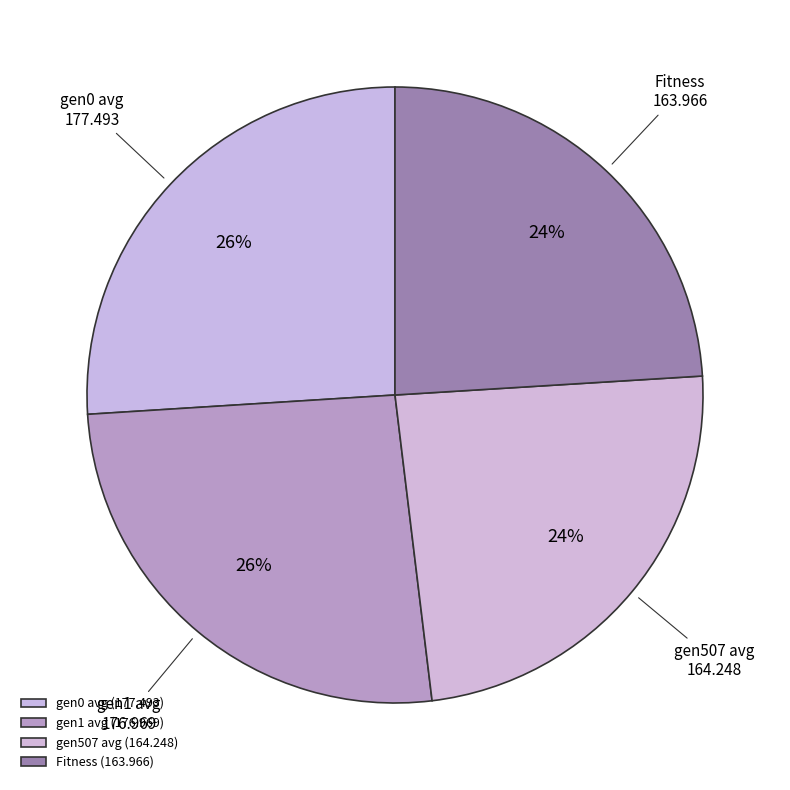

How many slices are in this pie chart?

4